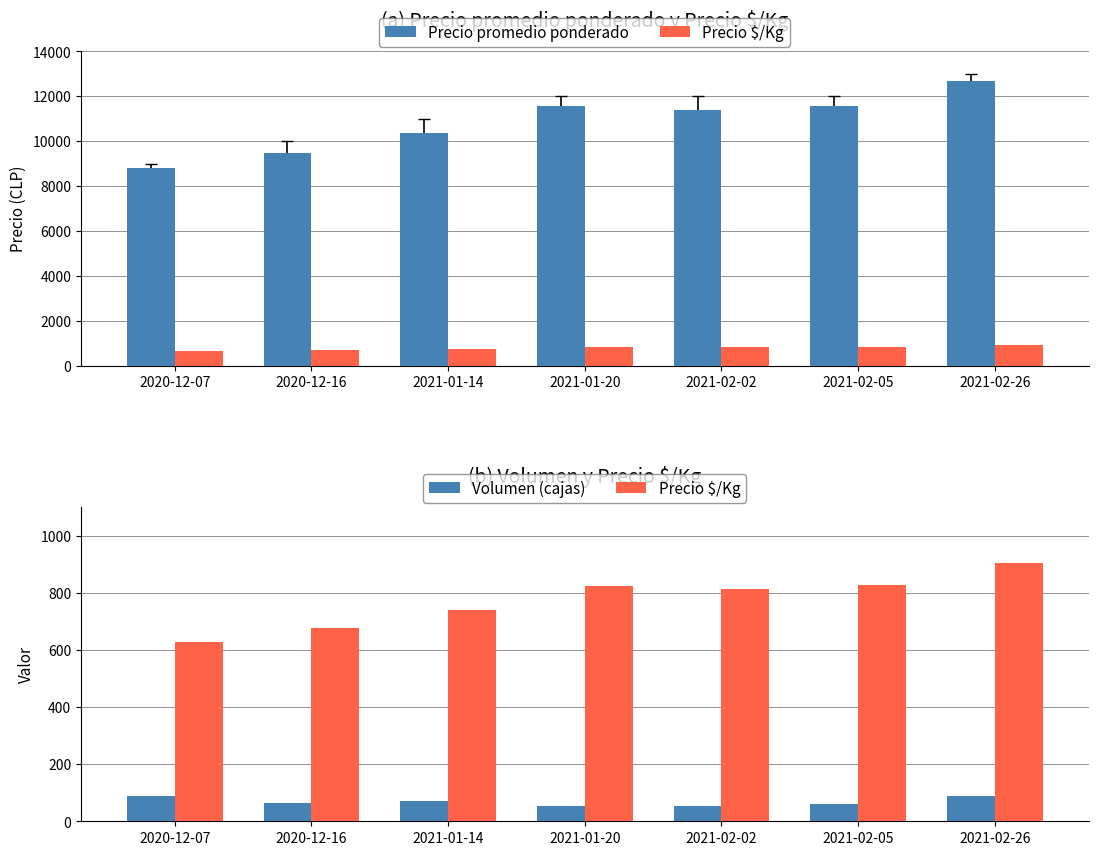

What is the difference between the second highest and second lowest values in the Volumen (cajas) series?

35